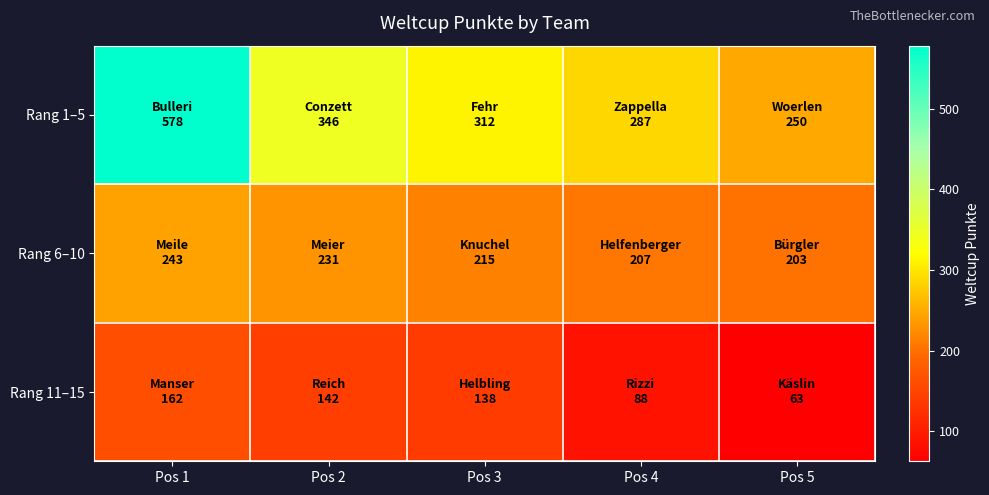

Between Pos 1 and Pos 5, which series saw the biggest shift?

Rang 1–5